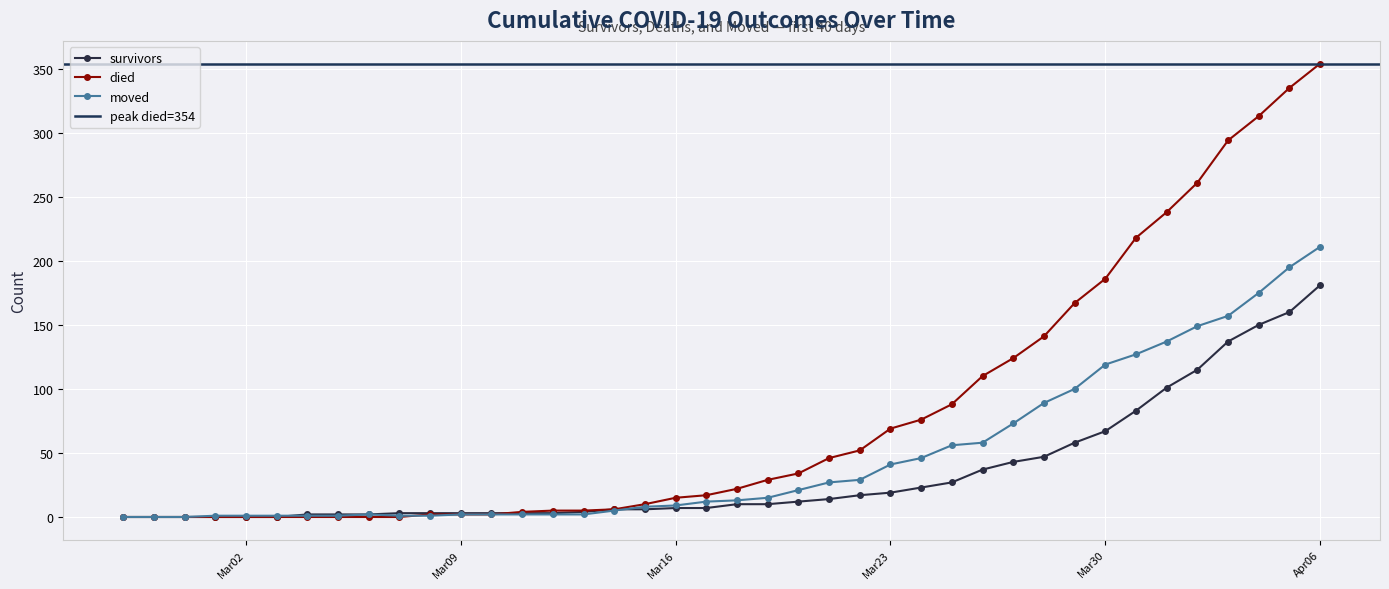

Which series has the largest total across all categories?

died